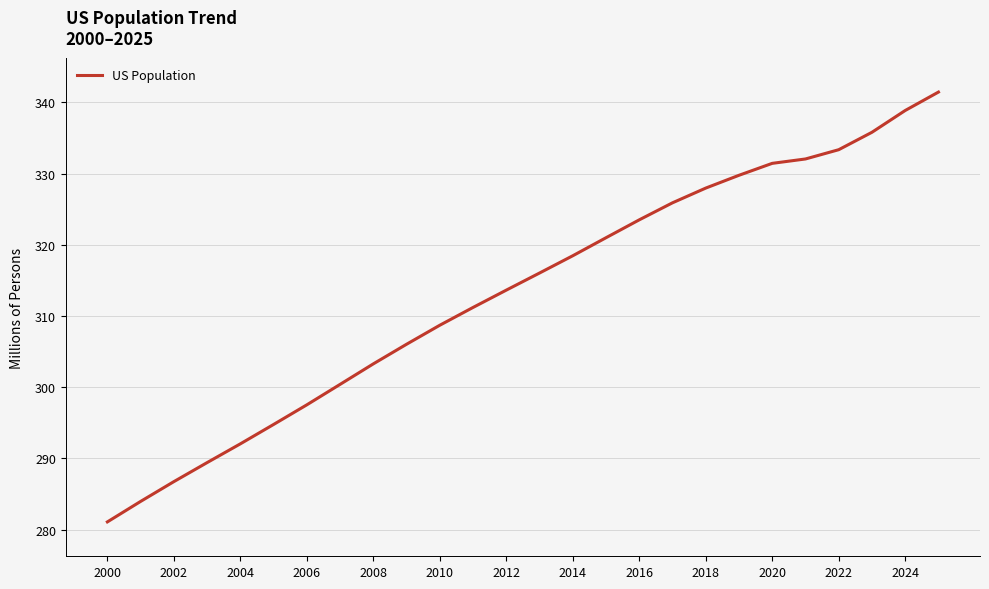

What is the average value?

313.2